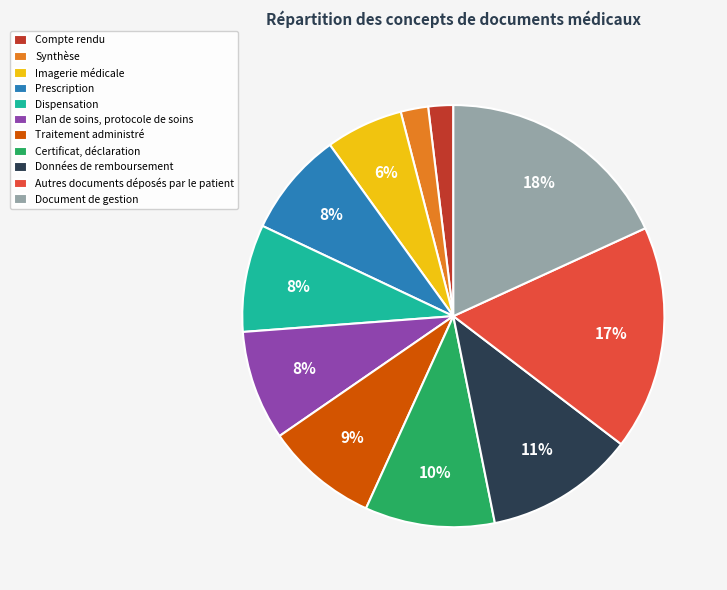

Is the sum of Synthèse and Données de remboursement greater than half?

No